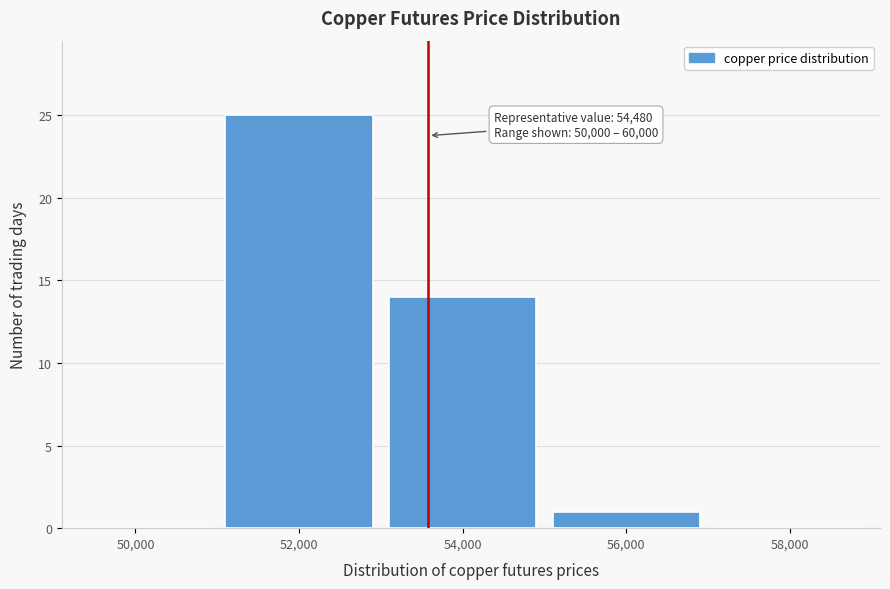

Reading right to left, list all the values displayed in this chart.

58,000=0	56,000=1	54,000=14	52,000=25	50,000=0